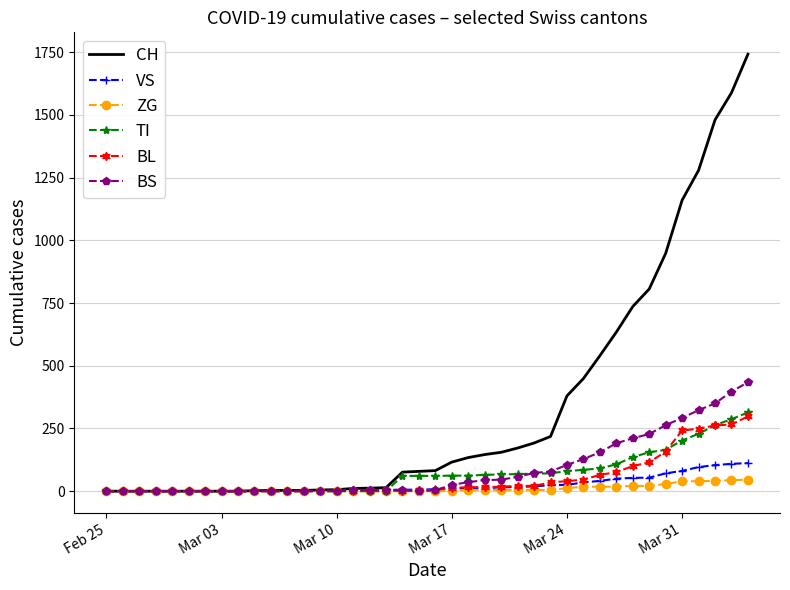

List the series in order of their peak value, highest first.

CH, BS, TI, BL, VS, ZG